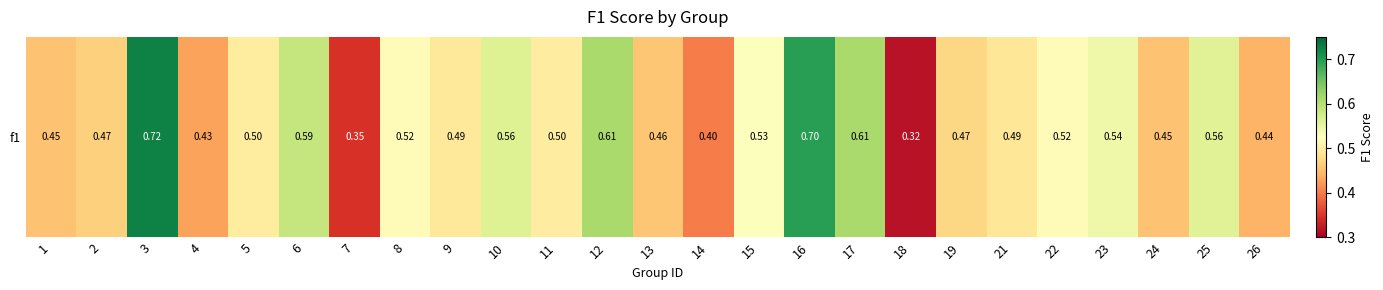

True or false: the data shows 0.5 at 15.

True